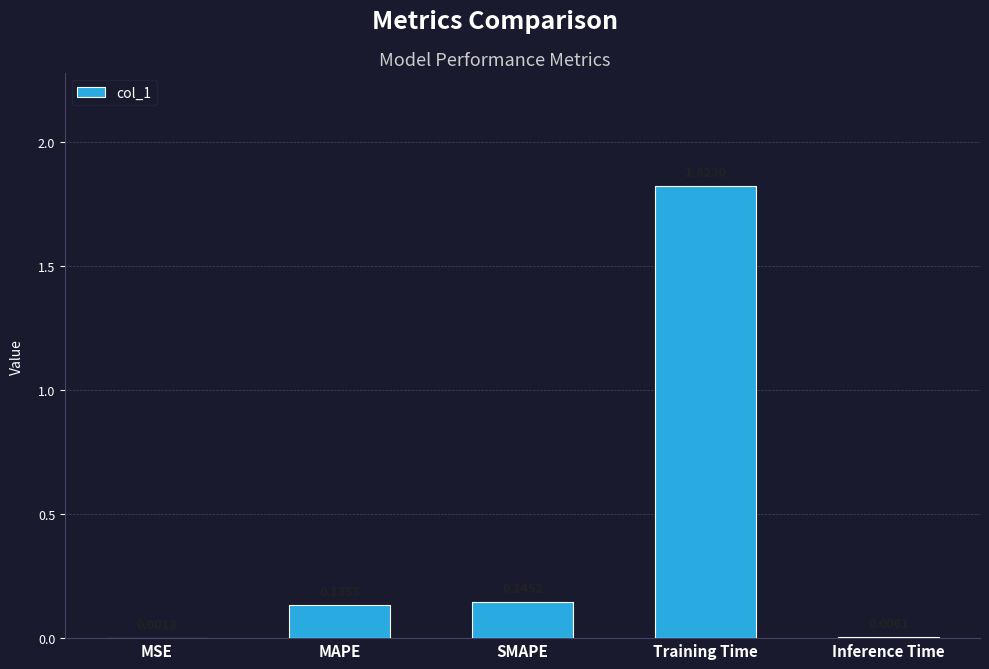

What is the sum of all values?

2.1